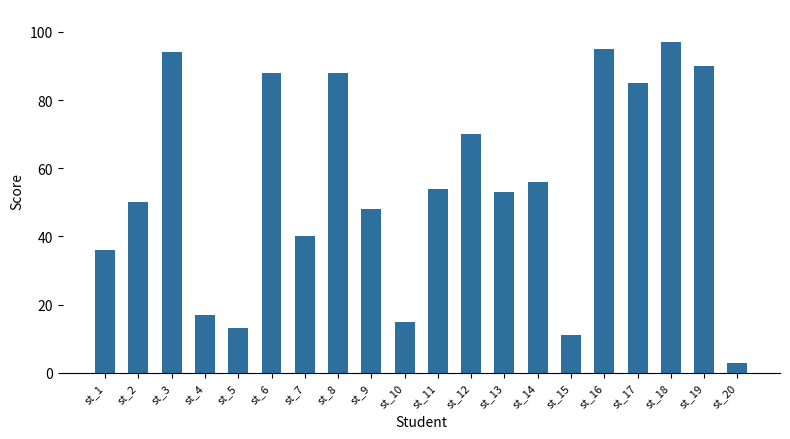

At which category does the chart reach its minimum across all series?

st_20